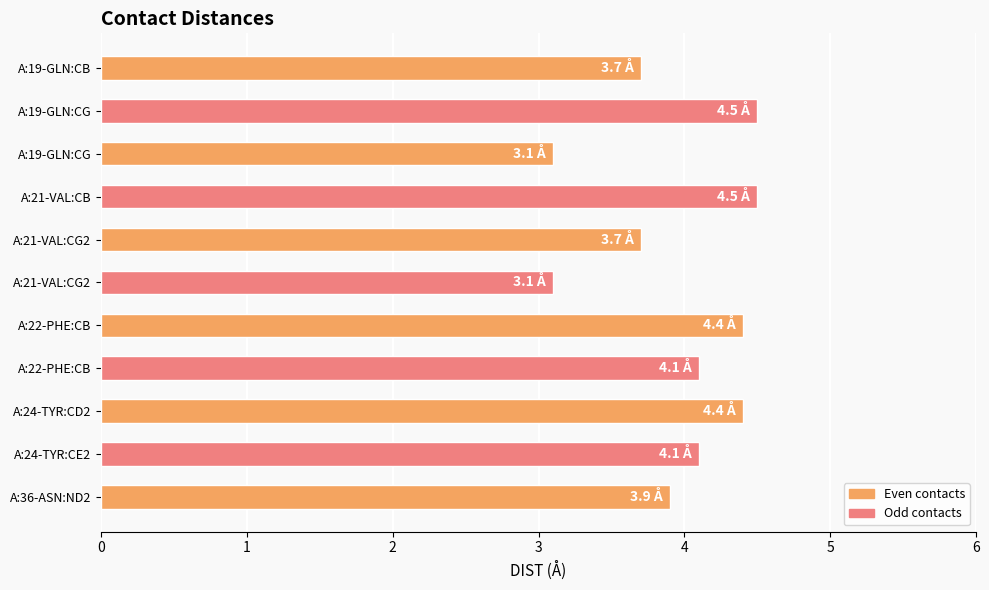

What is the maximum value shown in the chart?

4.5